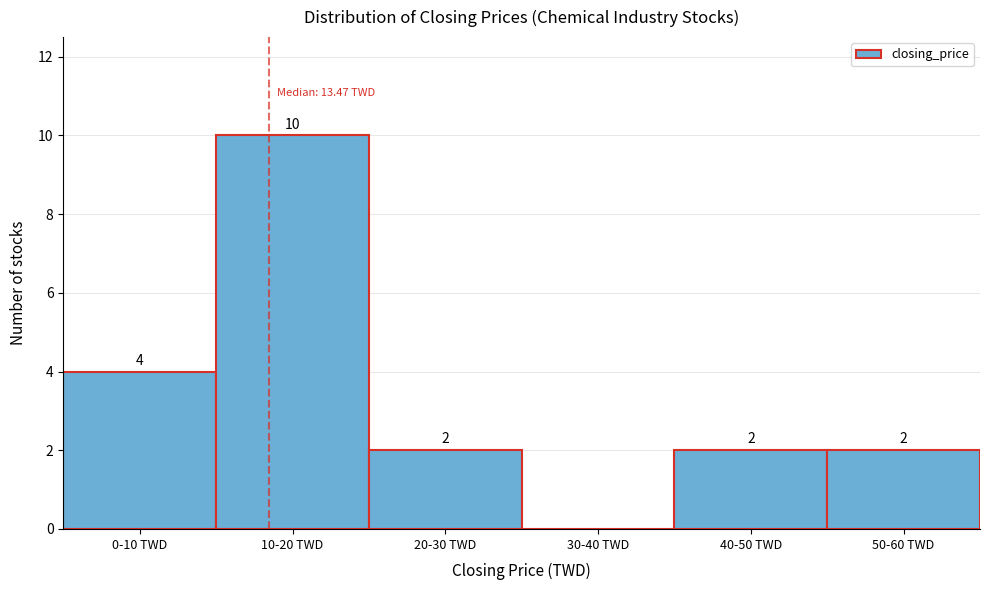

Reading right to left, list all the values displayed in this chart.

50-60 TWD=2	40-50 TWD=2	30-40 TWD=0	20-30 TWD=2	10-20 TWD=10	0-10 TWD=4